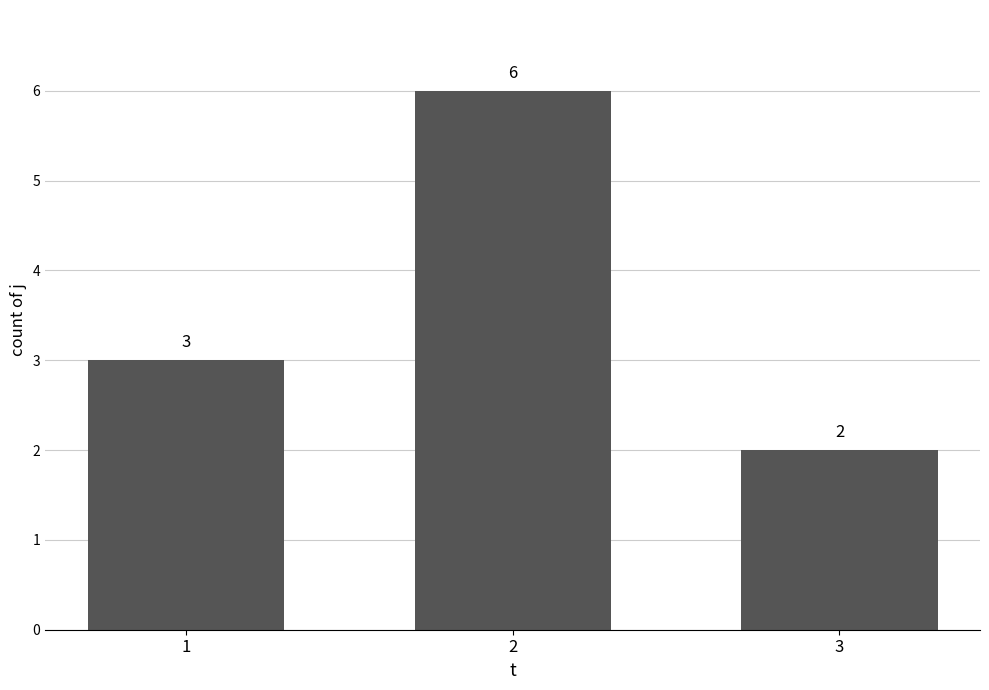

Read the value at 1.

3